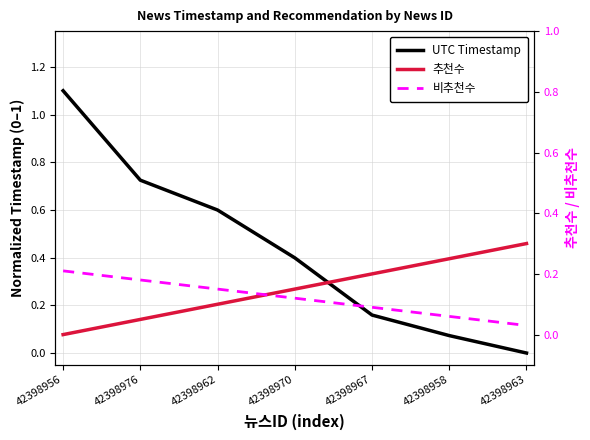

Between which two adjacent categories do 추천수 and 비추천수 first intersect?

42398962 and 42398970